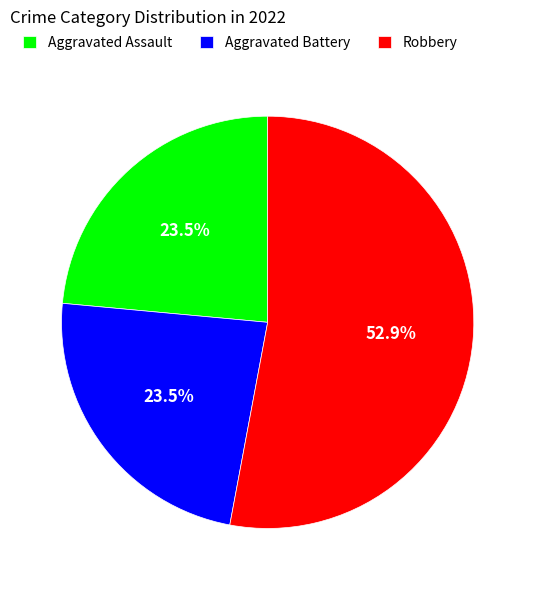

How many segments does this pie chart have?

3